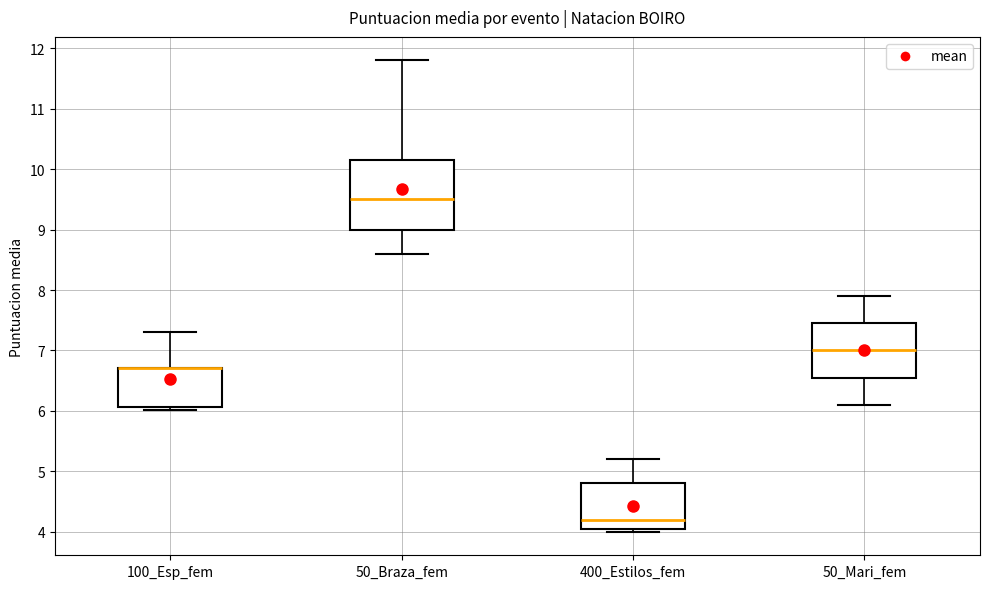

Comparing the boxes themselves (not the whiskers), which one is the tallest?

50_Braza_fem